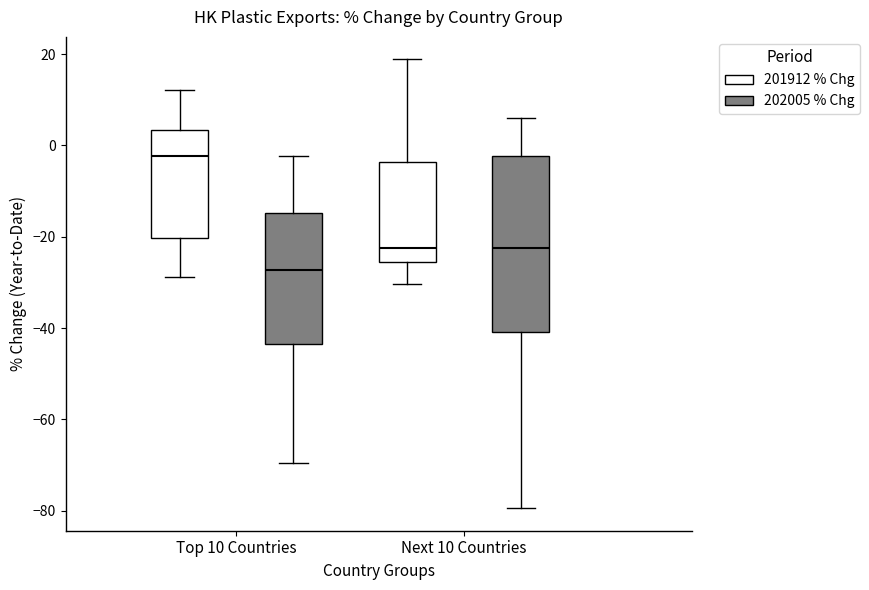

Reading left to right, read every box against the y-axis: the position of its median line, the range the box covers, and the ends of its whiskers. The values are not printed on the chart, so give them approximately, as read against the axis.

Top 10 Countries (201912 % Chg): median -2, box -20 to 4, whiskers -28 to 12
Top 10 Countries (202005 % Chg): median -28, box -44 to -14, whiskers -70 to -2
Next 10 Countries (201912 % Chg): median -22, box -26 to -4, whiskers -30 to 18
Next 10 Countries (202005 % Chg): median -22, box -40 to -2, whiskers -80 to 6